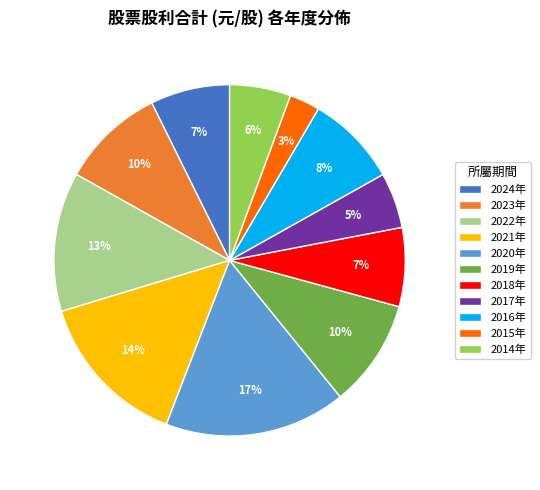

Is there any slice that represents more than half of the pie?

No